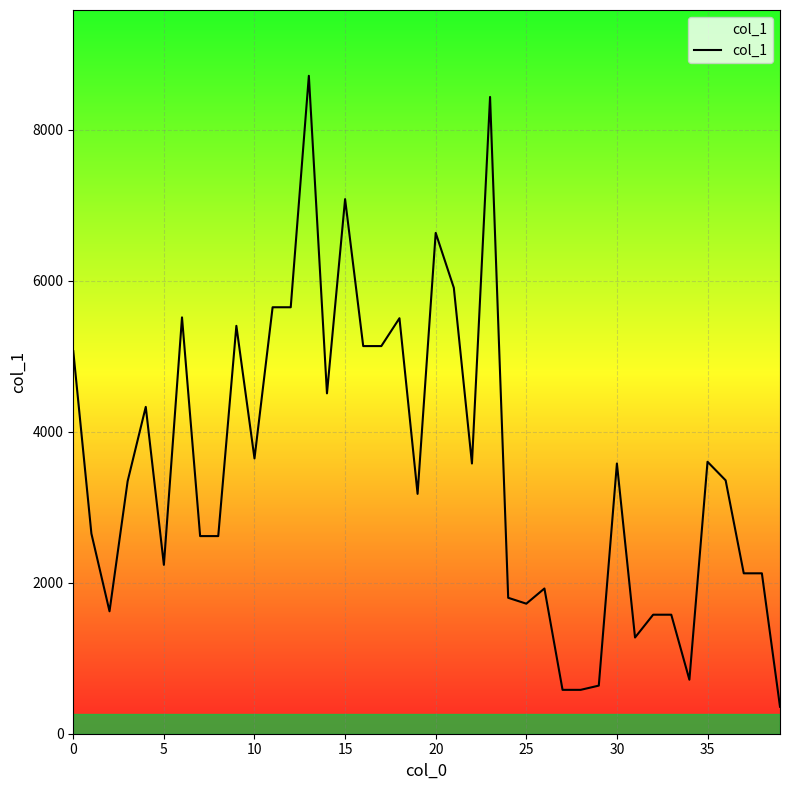

True or false: the data has more than 0 interior local peaks.

True